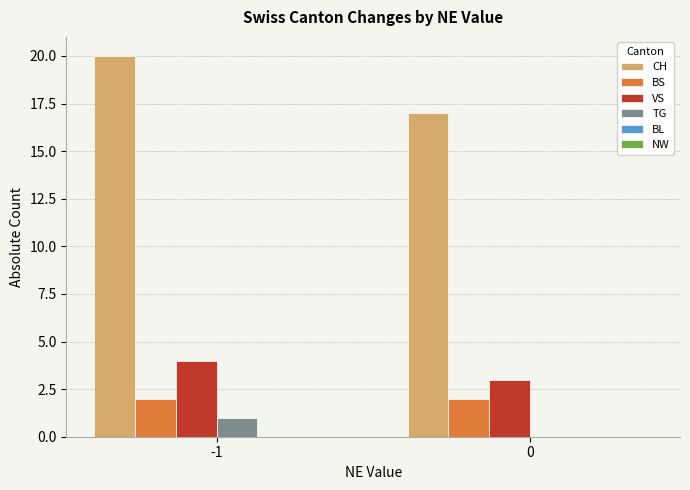

What is the sum of all BS values?

4